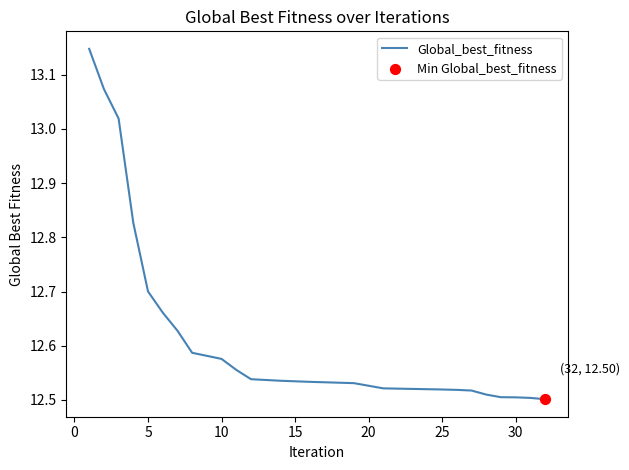

What is the difference between the maximum and minimum values?

0.6